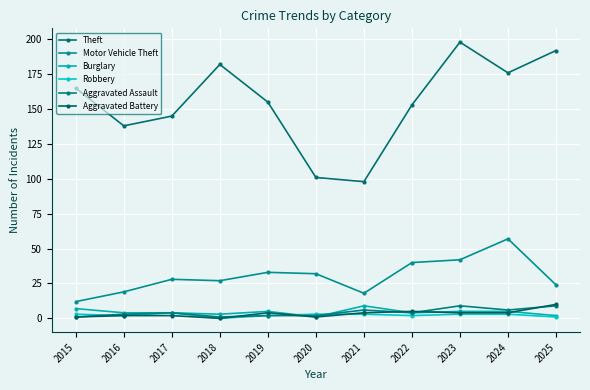

How many lines are shown in the chart?

6